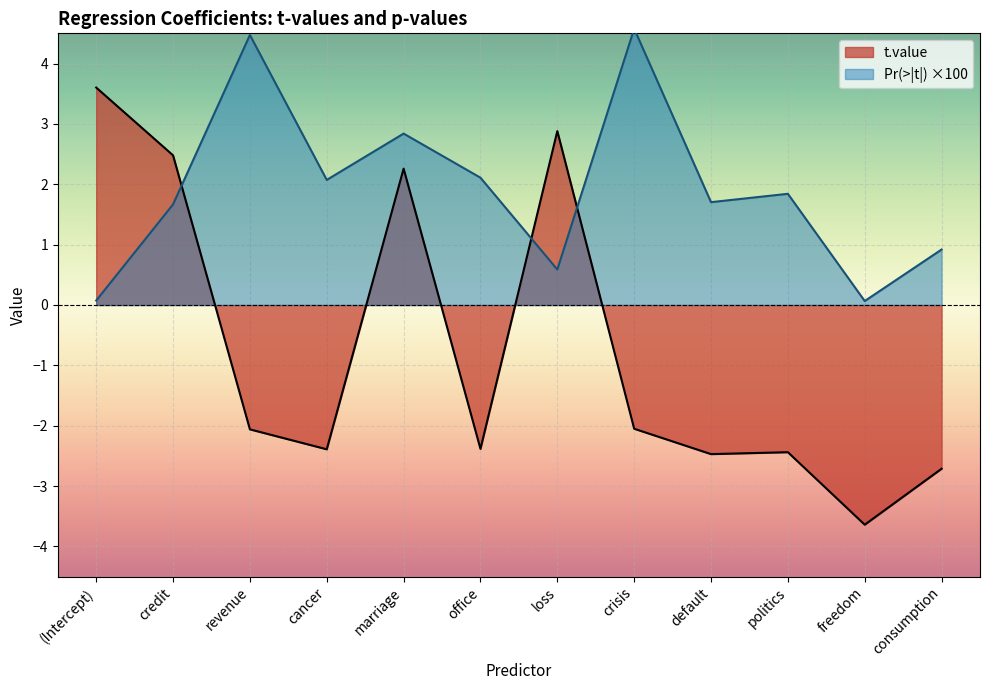

Which has a higher value, marriage or office?

marriage